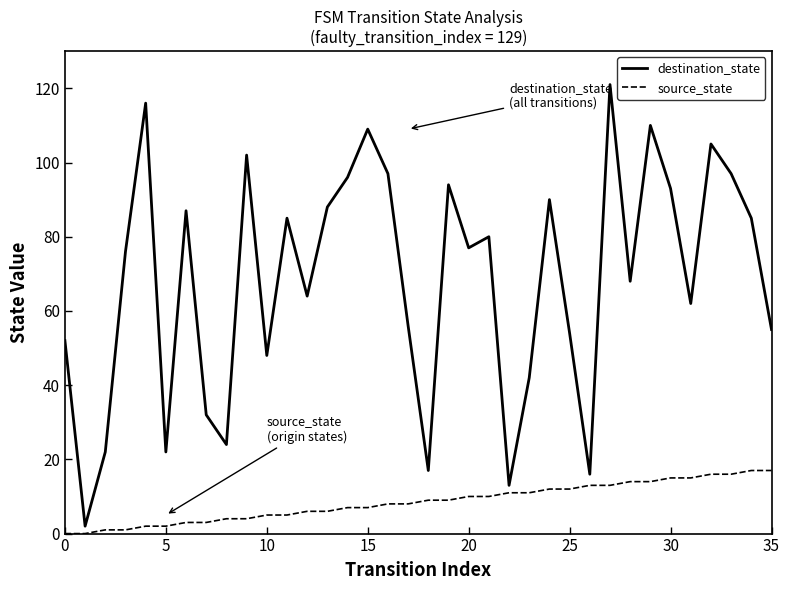

Which series has the largest range (max minus min)?

destination_state